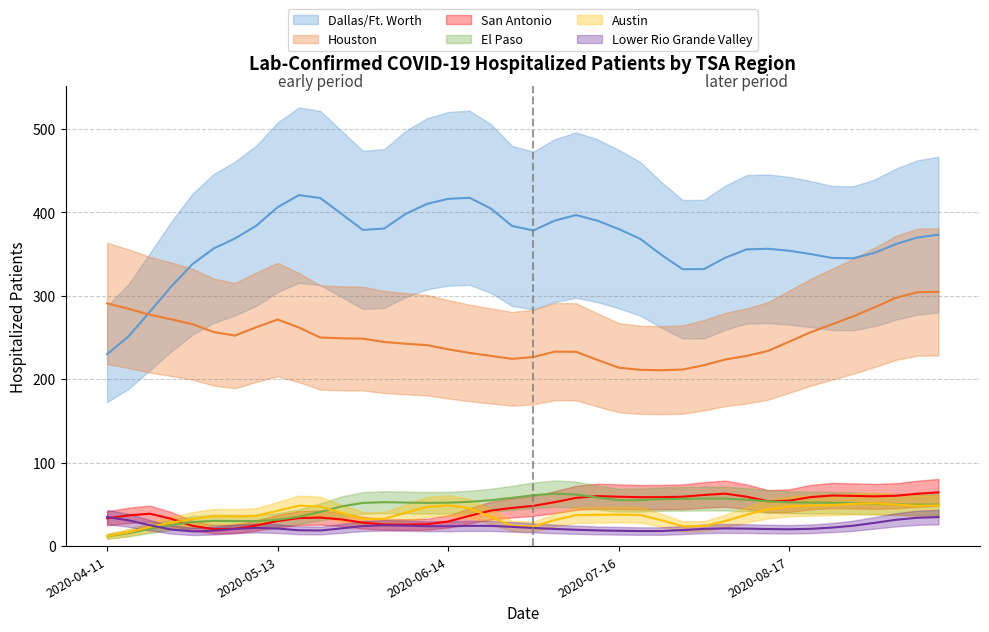

Is it true that Lower Rio Grande Valley equals 11 at 2020-06-26?

False